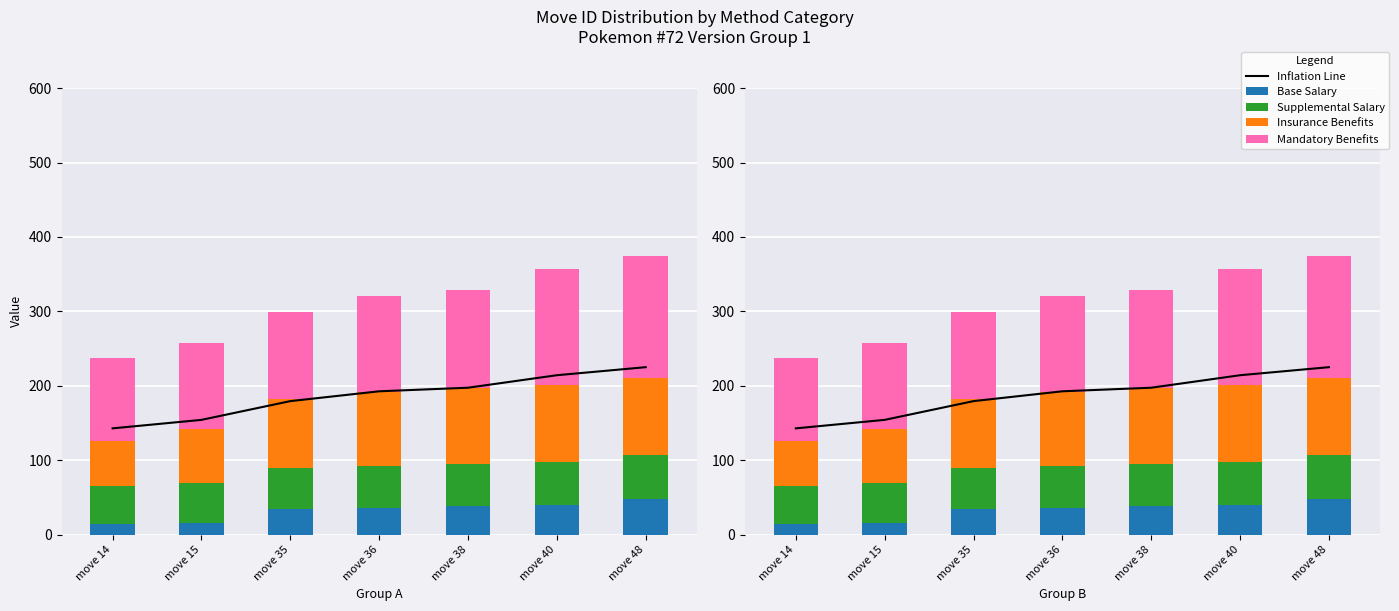

What is the greatest value displayed?

225.0